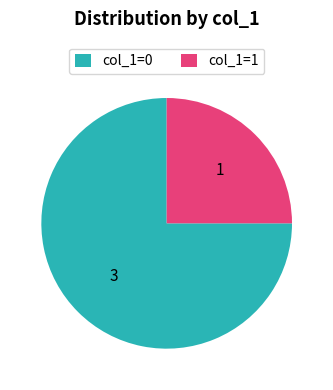

Is the sum of col_1=0 and col_1=1 greater than half?

Yes